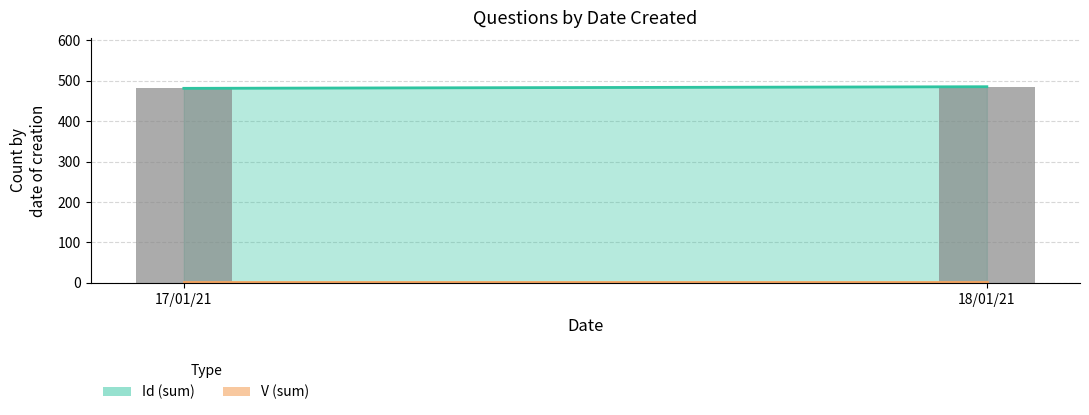

What is the ratio of the value at 17/01/21 to the value at 18/01/21?

1.0